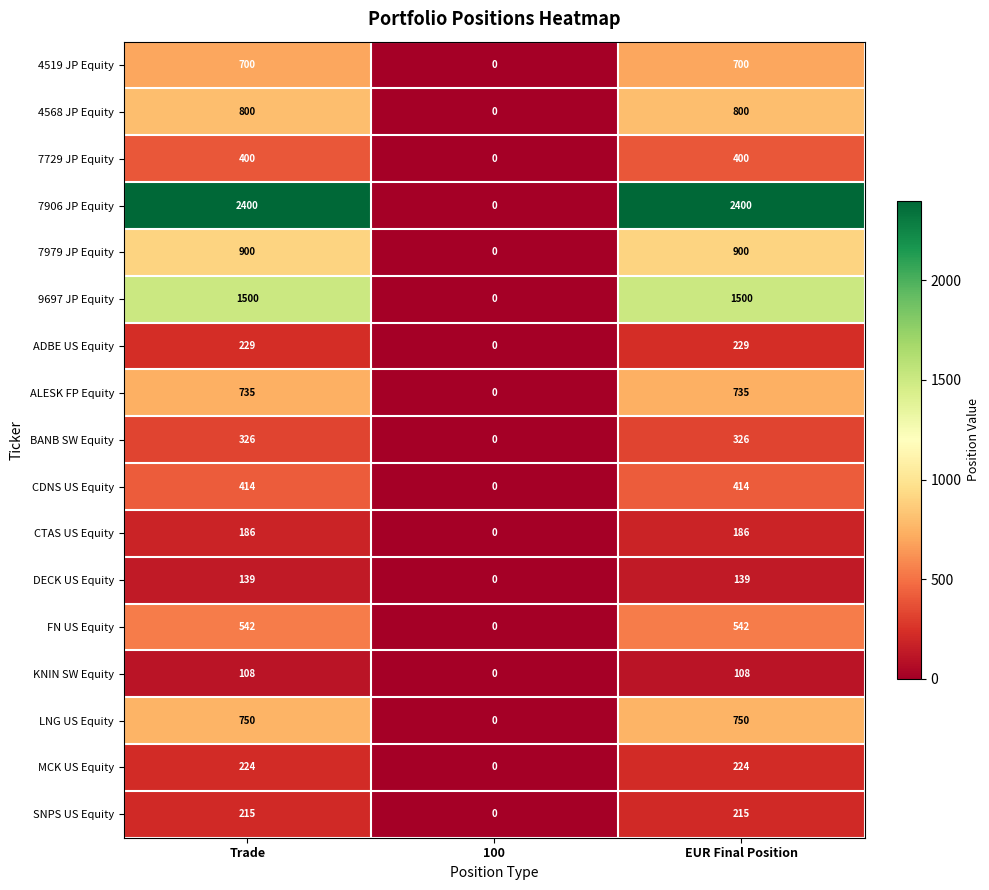

What is the total value across all series at EUR Final Position?

10568